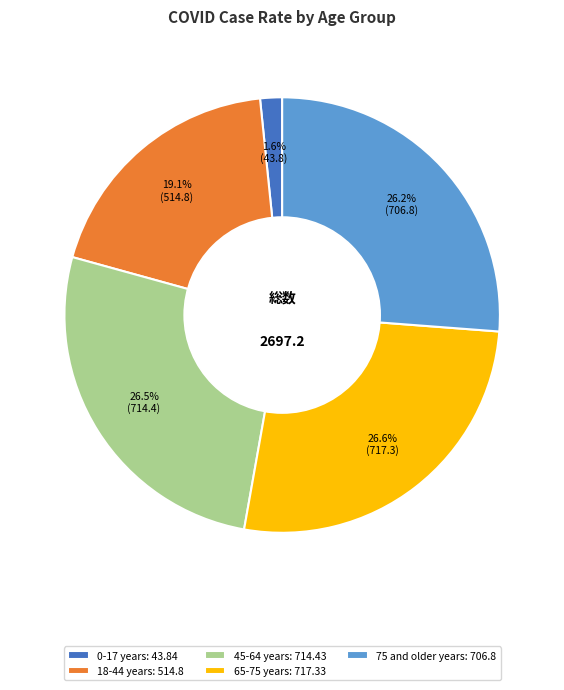

What is the ratio of the value at 65-75 years: 717.33 to the value at 45-64 years: 714.43?

1.0